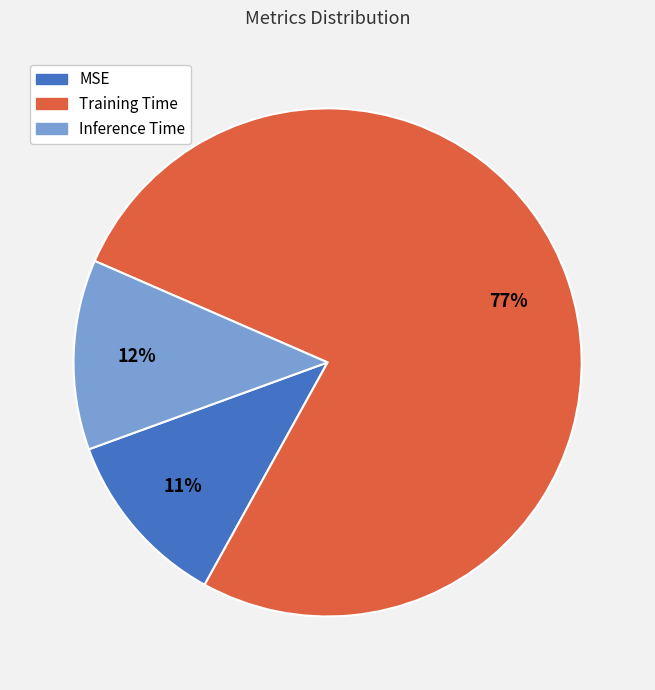

Does Training Time represent more than half of the total?

Yes